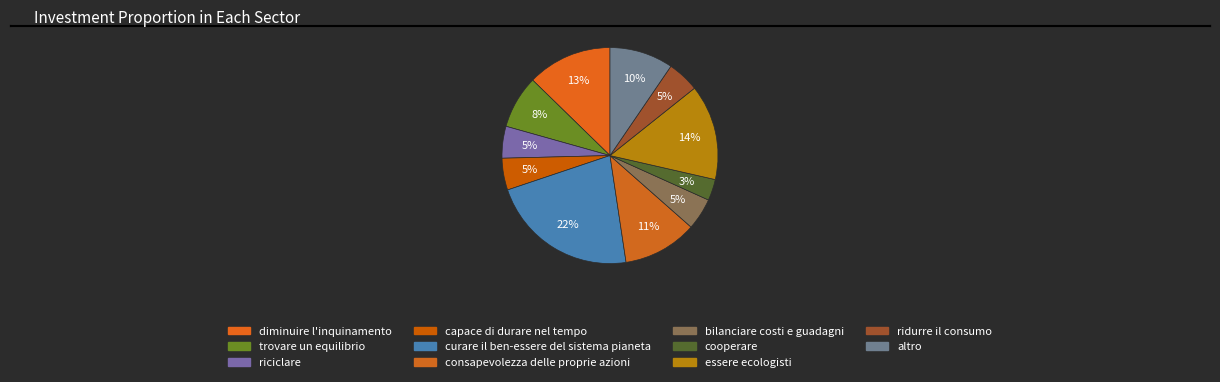

To the nearest percent, what percentage of the pie is altro?

10%